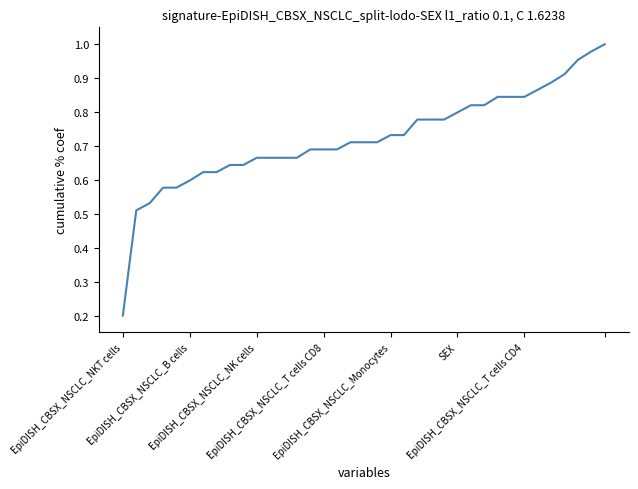

Does the chart have visible grid lines?

No